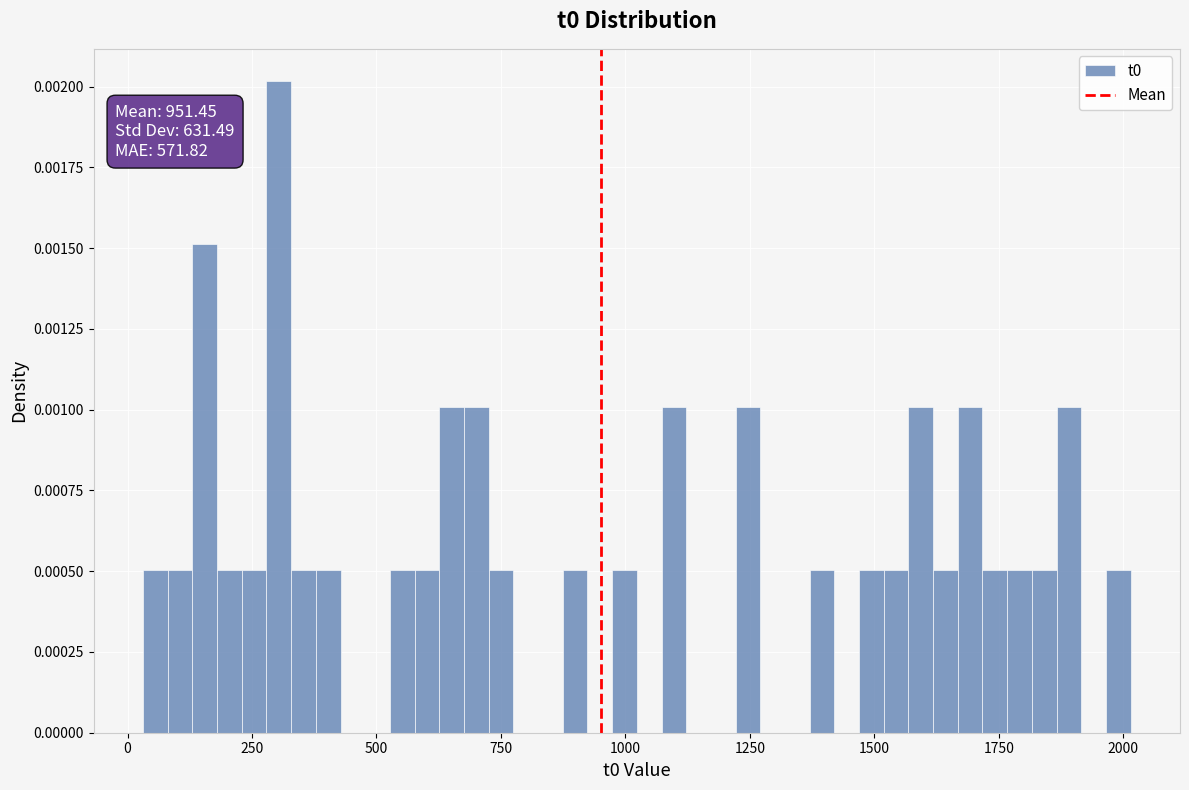

Around what value on the x-axis is the tallest bar? Give the approximate position of its centre, as read against the axis.

300